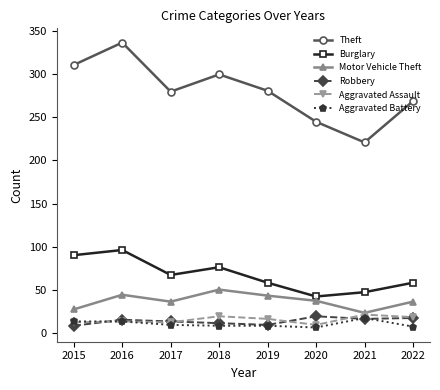

At which label does Motor Vehicle Theft first exceed 37?

2016